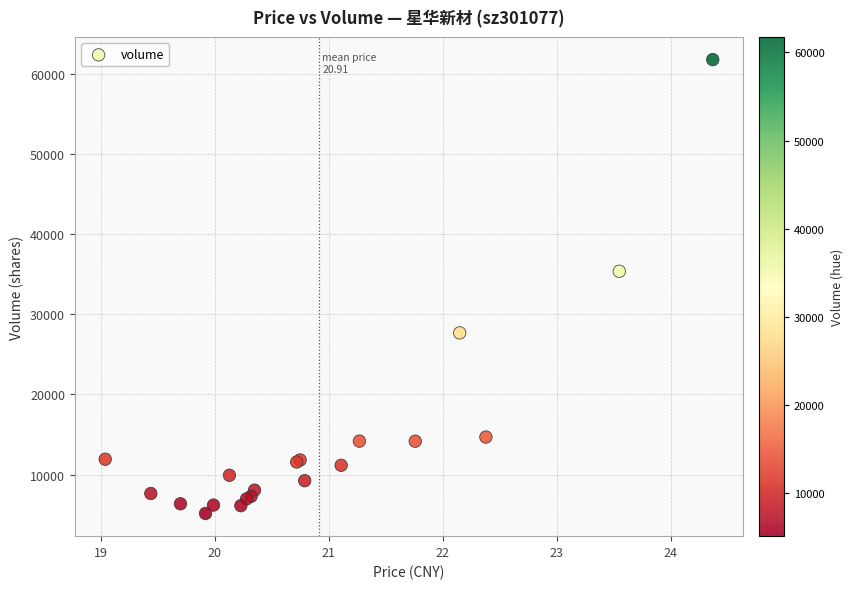

What Y value in the scatter plot is closest to 33454?

35355